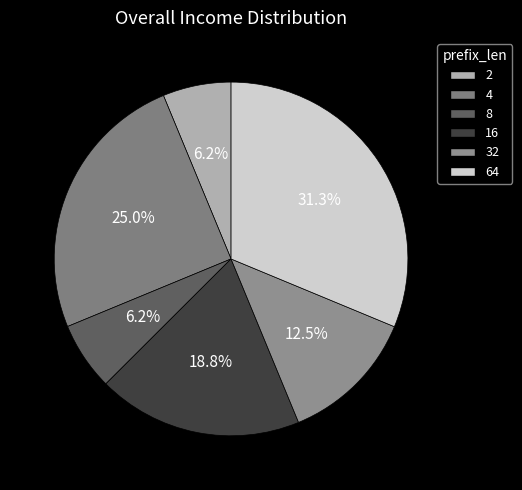

To the nearest percent, what portion does 16 represent?

19%